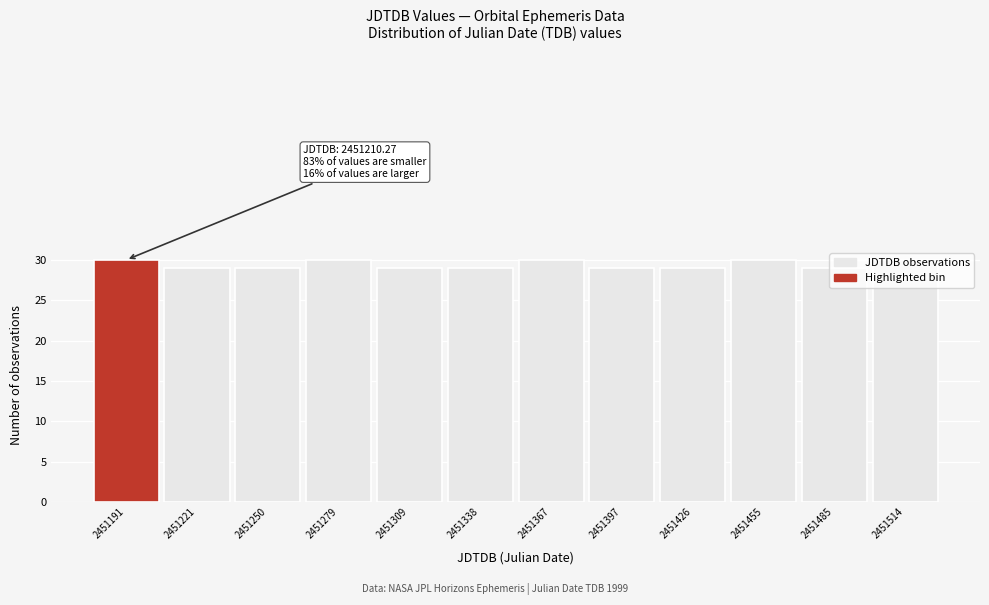

What is the value of the 2nd bar from the left?

29